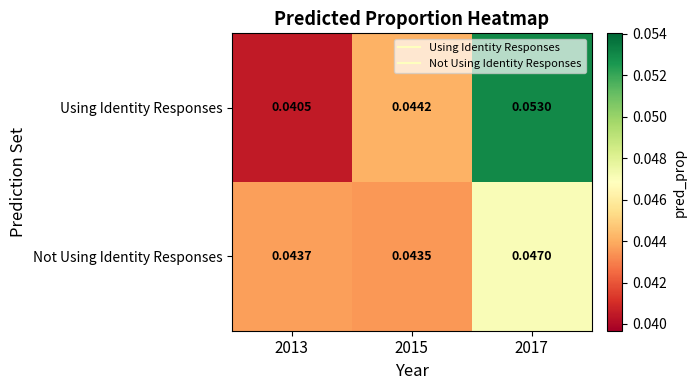

Which series has the widest spread of values?

Using Identity Responses